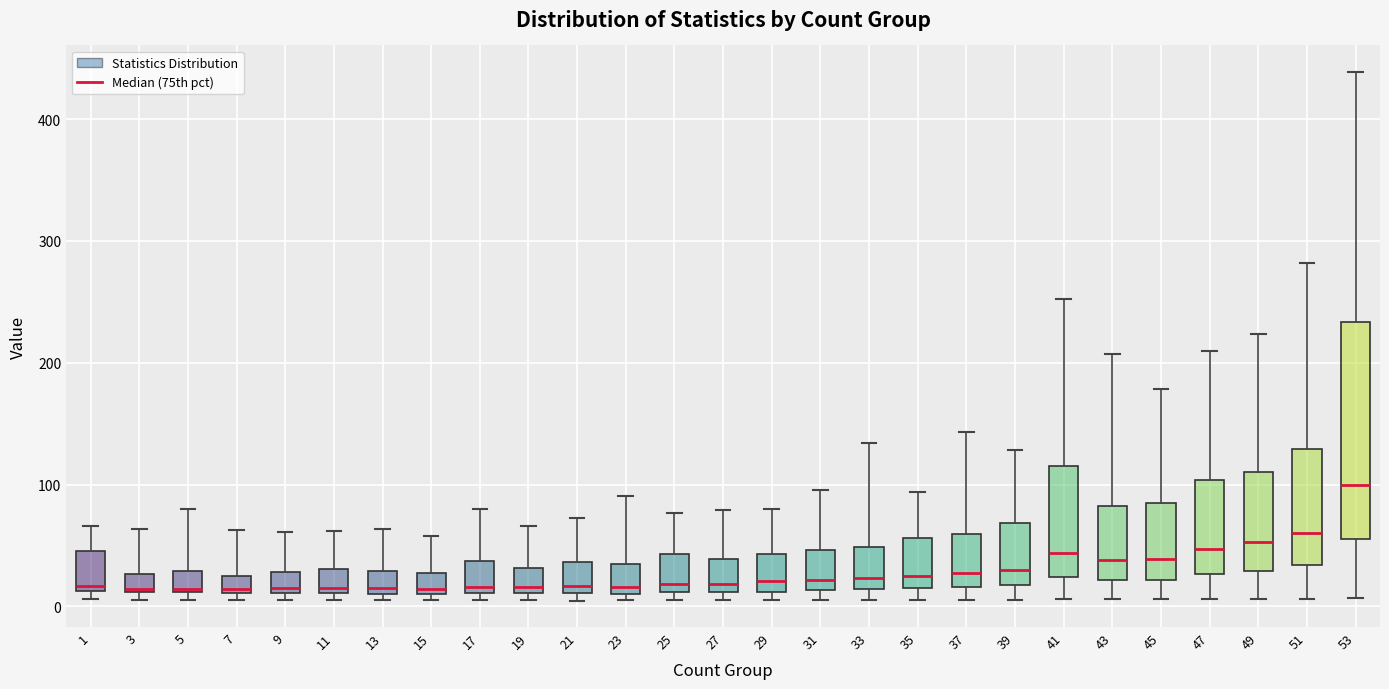

Comparing the boxes themselves (not the whiskers), which one is the tallest?

53